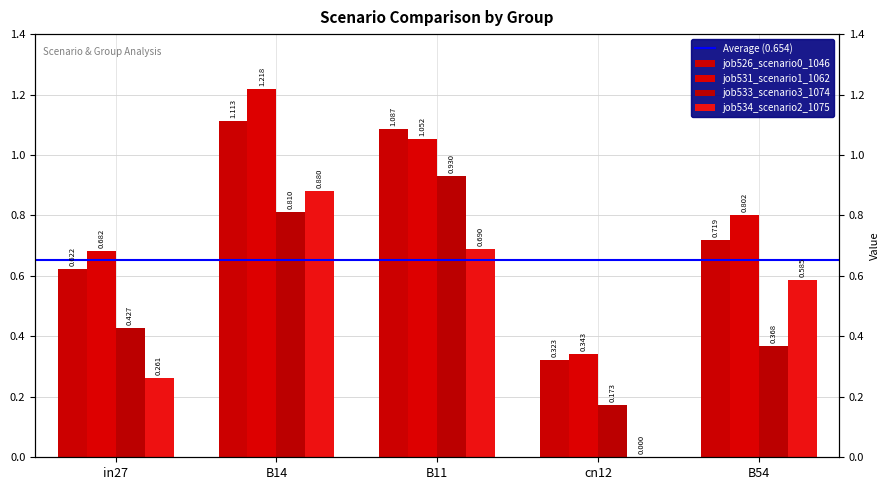

Reading right to left, list all the values displayed in this chart.

job526_scenario0_1046: B54=0.7	cn12=0.3	B11=1.1	B14=1.1	in27=0.6
job531_scenario1_1062: B54=0.8	cn12=0.3	B11=1.1	B14=1.2	in27=0.7
job533_scenario3_1074: B54=0.4	cn12=0.2	B11=0.9	B14=0.8	in27=0.4
job534_scenario2_1075: B54=0.6	cn12=0.0	B11=0.7	B14=0.9	in27=0.3